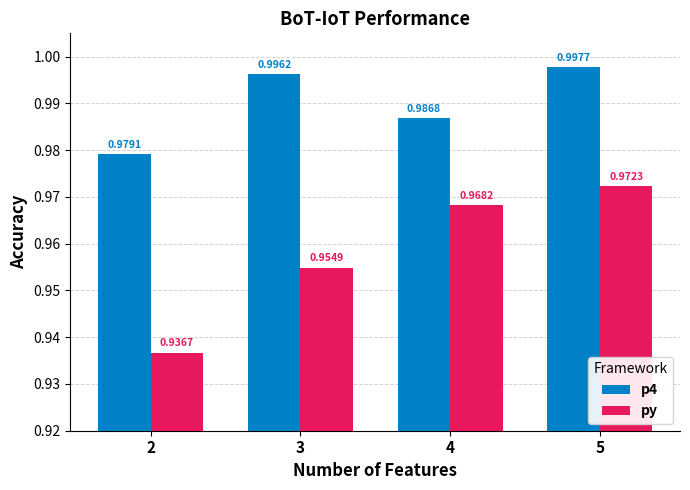

Between 3 and 5, which series saw the biggest shift?

py